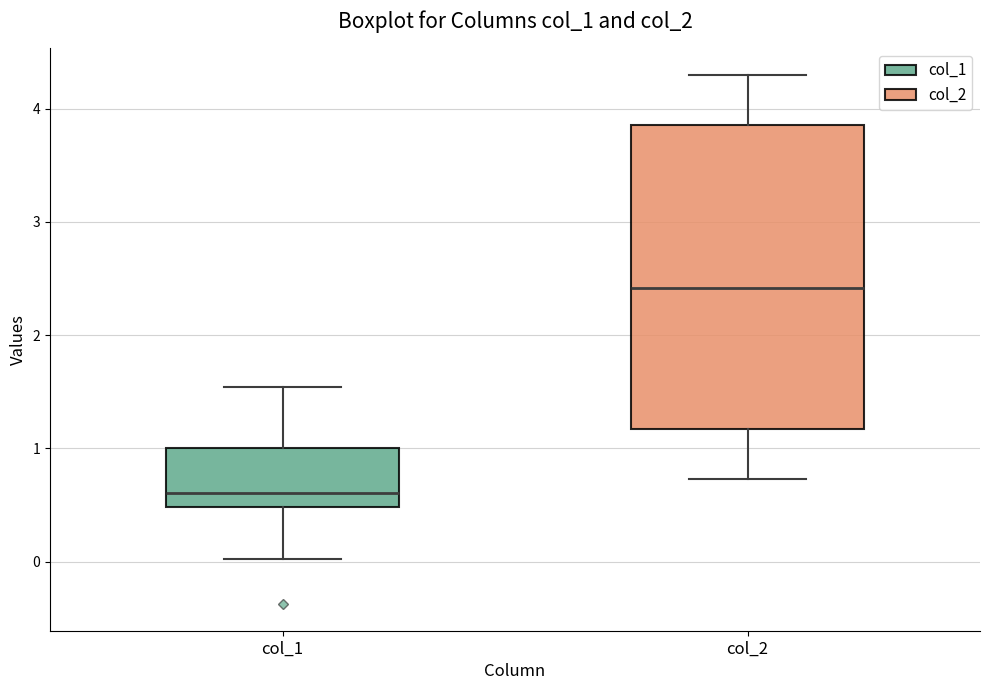

Reading left to right, read every box against the y-axis: the position of its median line, the range the box covers, and the ends of its whiskers. The values are not printed on the chart, so give them approximately, as read against the axis.

col_1: median 0.6, box 0.5 to 1.0, whiskers 0.0 to 1.5
col_2: median 2.4, box 1.2 to 3.9, whiskers 0.7 to 4.3